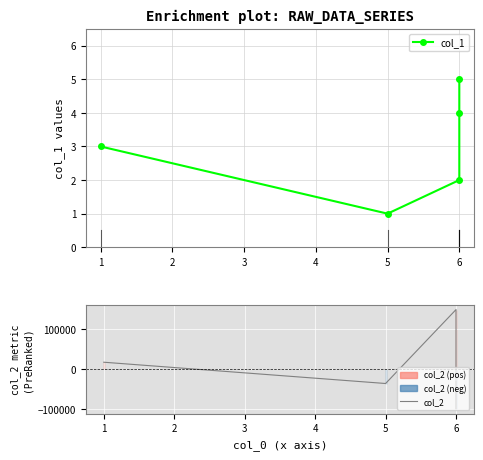

What is the smallest value displayed?

-99786